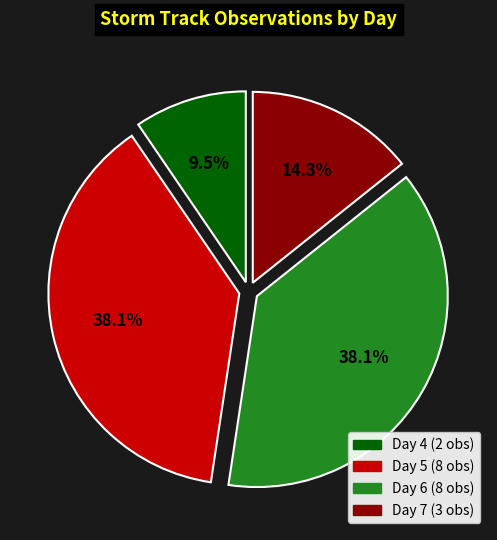

How many slices are in this pie chart?

4